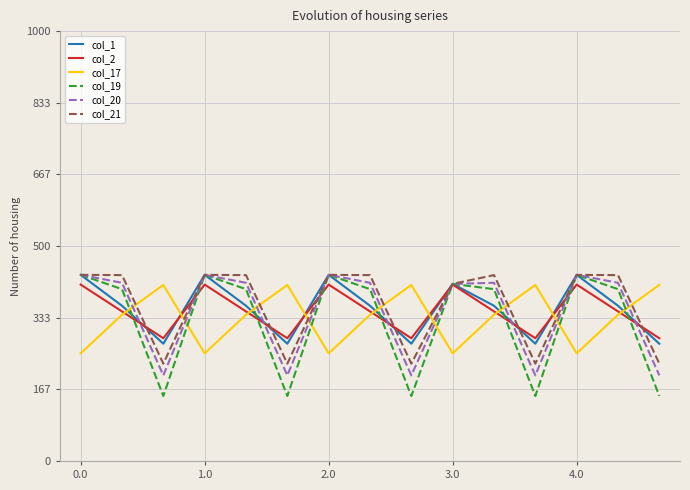

Which series has the largest range (max minus min)?

col_19